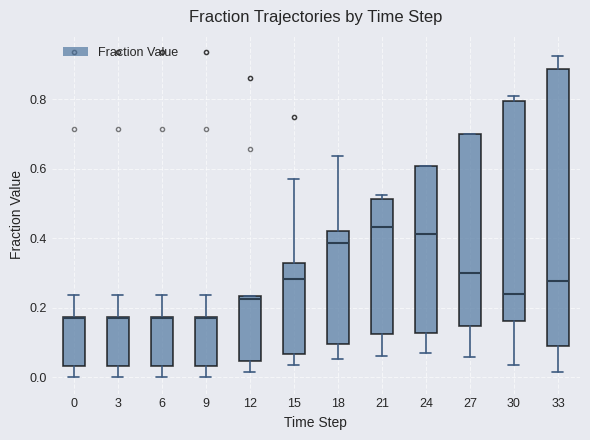

Reading left to right, transcribe this box plot: for each box, give where its median line is, the range the box spans, and where its two whiskers end, as read against the y-axis. The values are not printed on the chart, so give them approximately, as read against the axis.

0: median 0.18 (drawn on the box's upper edge), box 0.04 to 0.18, whiskers 0.00 to 0.24
3: median 0.18 (drawn on the box's upper edge), box 0.04 to 0.18, whiskers 0.00 to 0.24
6: median 0.18 (drawn on the box's upper edge), box 0.04 to 0.18, whiskers 0.00 to 0.24
9: median 0.18 (drawn on the box's upper edge), box 0.04 to 0.18, whiskers 0.00 to 0.24
12: median 0.22, box 0.04 to 0.24, whiskers 0.02 to 0.24
15: median 0.28, box 0.06 to 0.32, whiskers 0.04 to 0.58
18: median 0.38, box 0.10 to 0.42, whiskers 0.06 to 0.64
21: median 0.44, box 0.12 to 0.52, whiskers 0.06 to 0.52 (just above the box's upper edge)
24: median 0.42, box 0.12 to 0.60, whiskers 0.08 to 0.60
27: median 0.30, box 0.14 to 0.70, whiskers 0.06 to 0.70
30: median 0.24, box 0.16 to 0.80, whiskers 0.04 to 0.80 (just above the box's upper edge)
33: median 0.28, box 0.08 to 0.88, whiskers 0.02 to 0.92